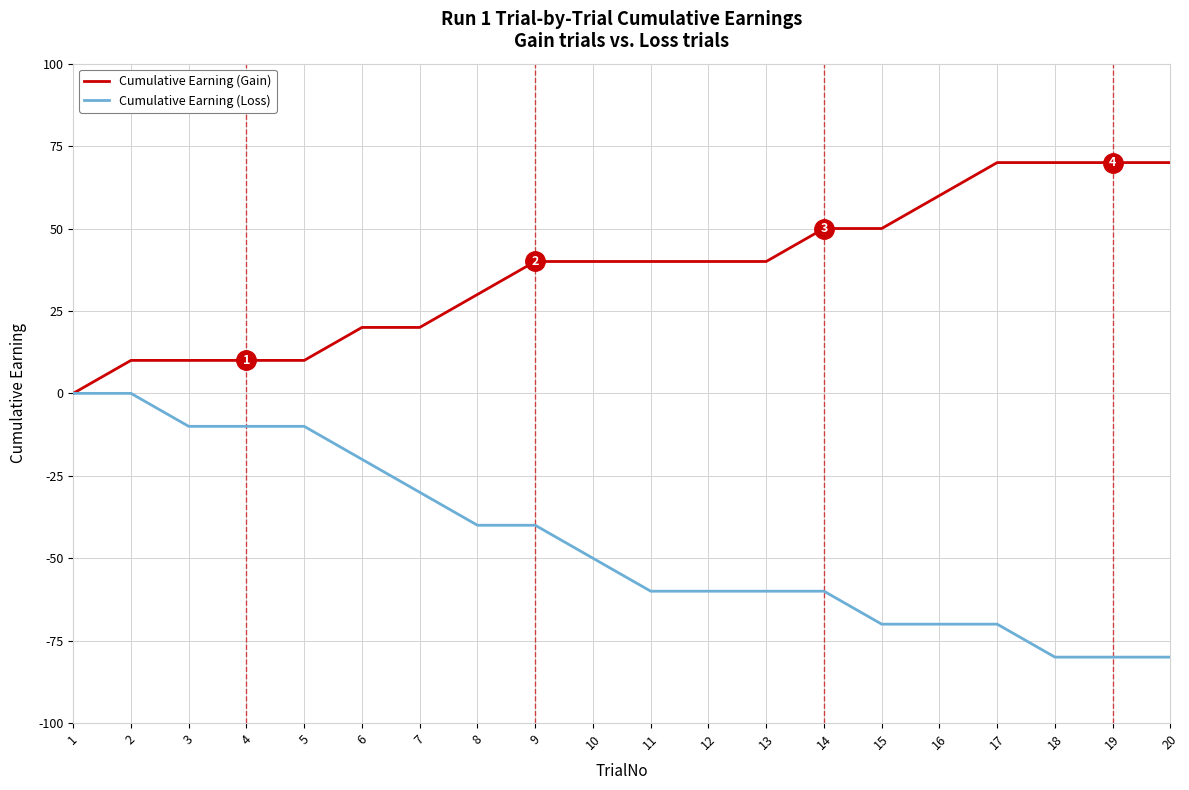

List the series in order of their overall mean, highest first.

Cumulative Earning (Gain), Cumulative Earning (Loss)